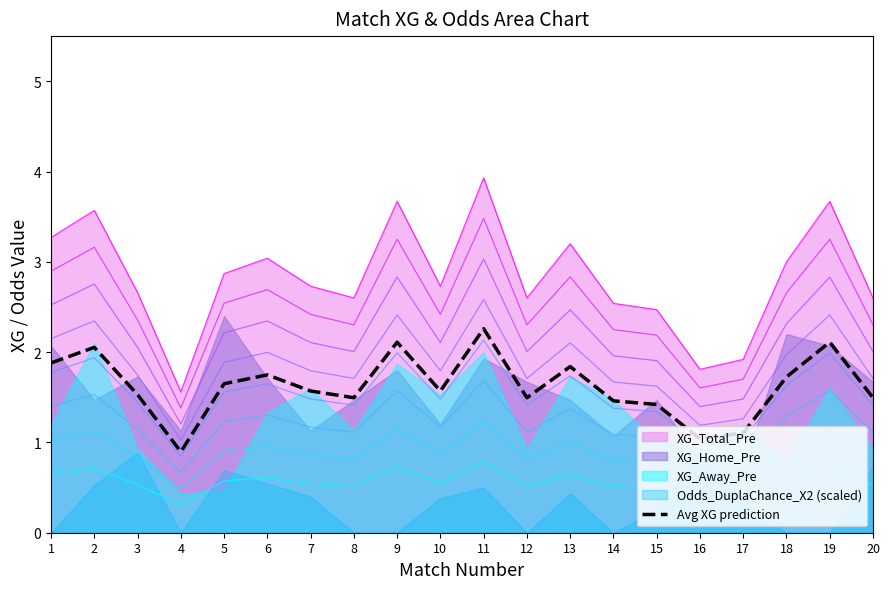

True or false: the data shows 0.5 at 19.

False